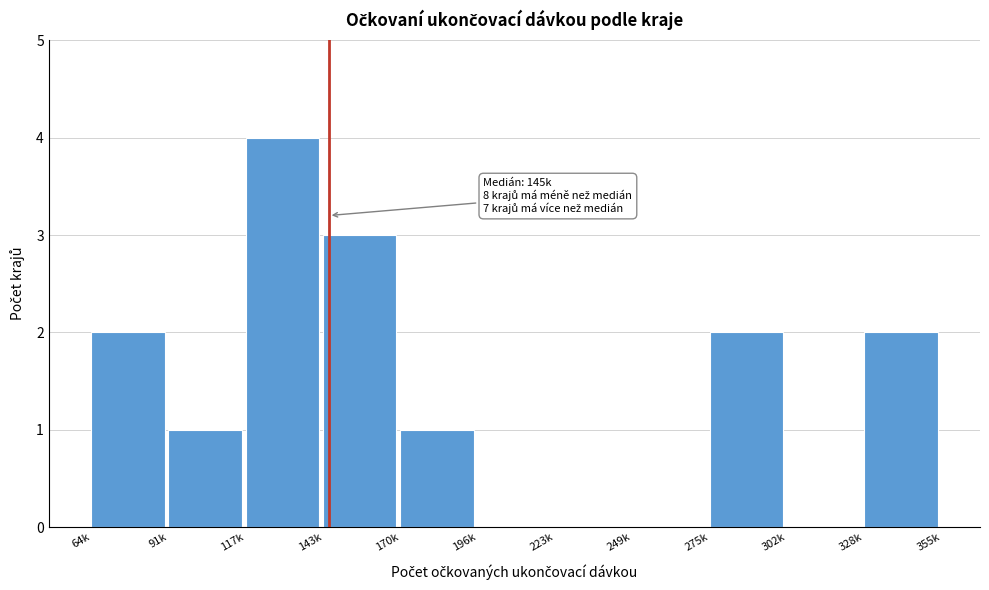

Reading left to right, list all the values displayed in this chart.

64k=2	91k=1	117k=4	143k=3	170k=1	196k=0	223k=0	249k=0	275k=2	302k=0	328k=2